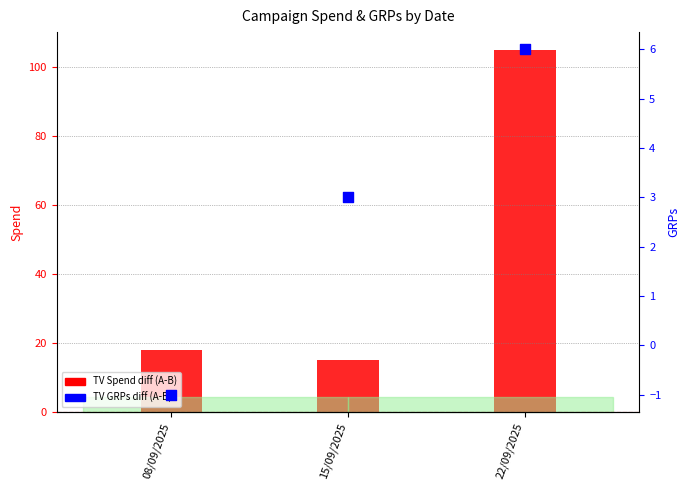

Which series reaches the maximum Y coordinate?

TV Spend diff (A-B)